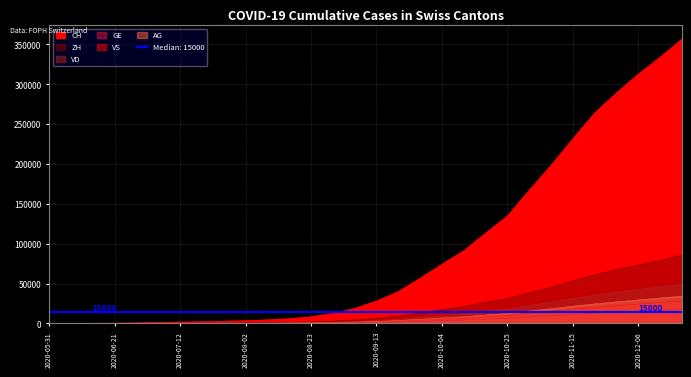

At which label does CH first exceed 28127?

2020-09-20